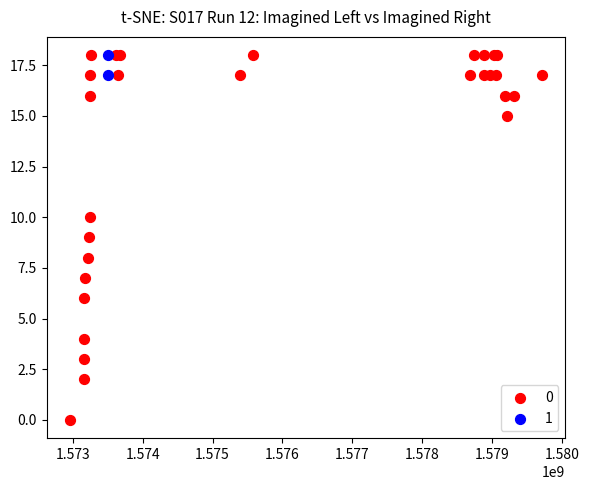

What are all the series names shown in the legend?

0, 1